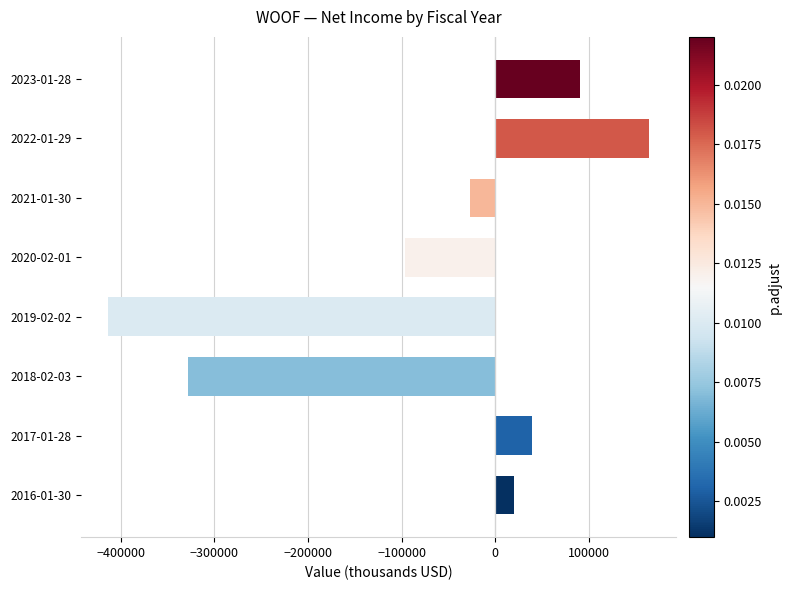

How many positive values are there?

4